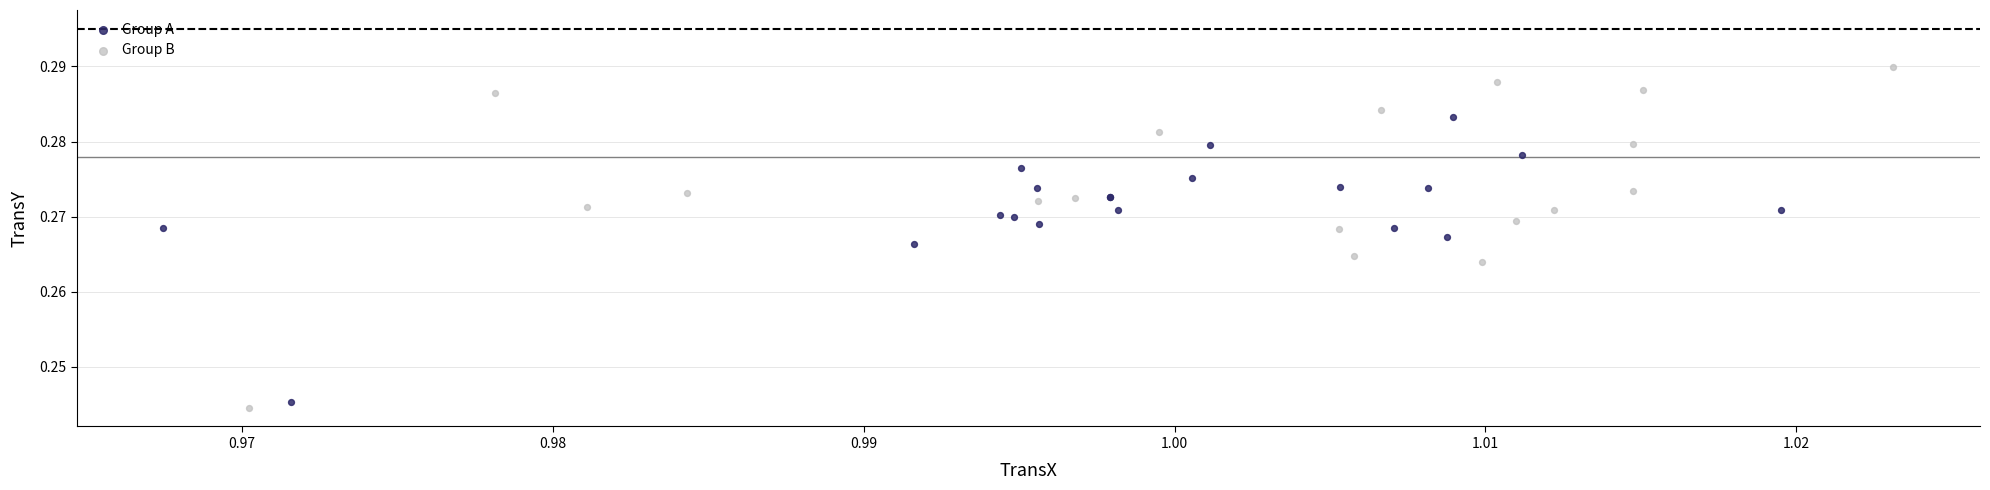

Which series has the largest Y range (max minus min)?

Group B